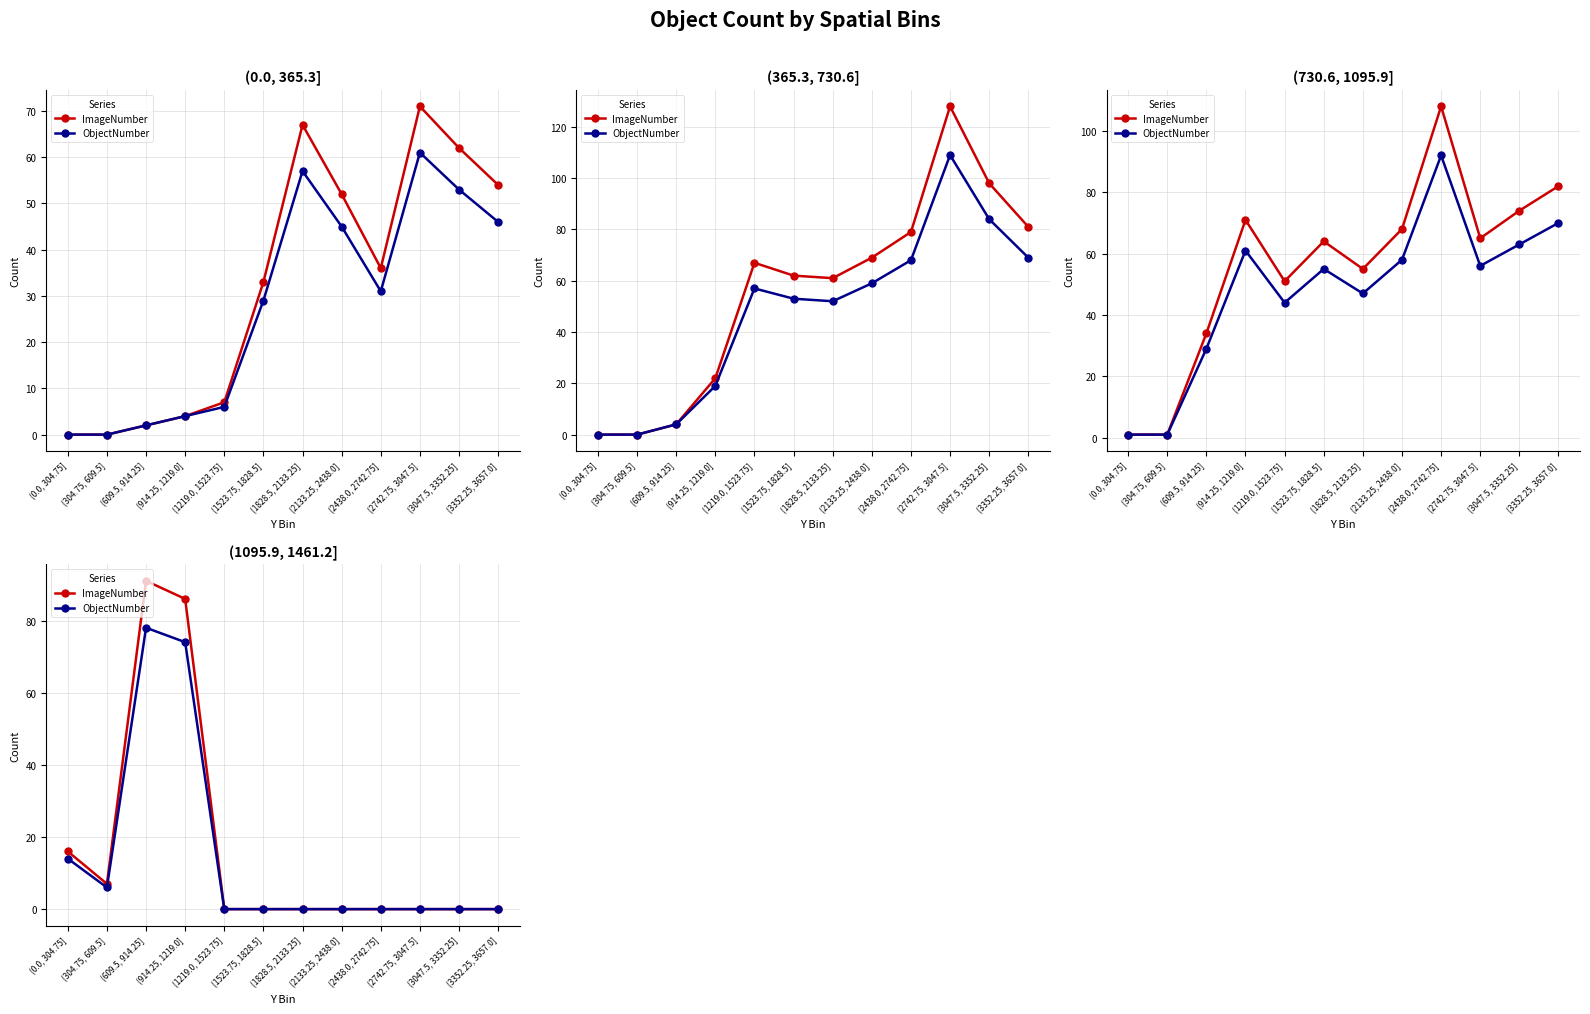

Is the value of ObjectNumber at (2438.0, 2742.75] greater than the value of ImageNumber at (609.5, 914.25]?

No